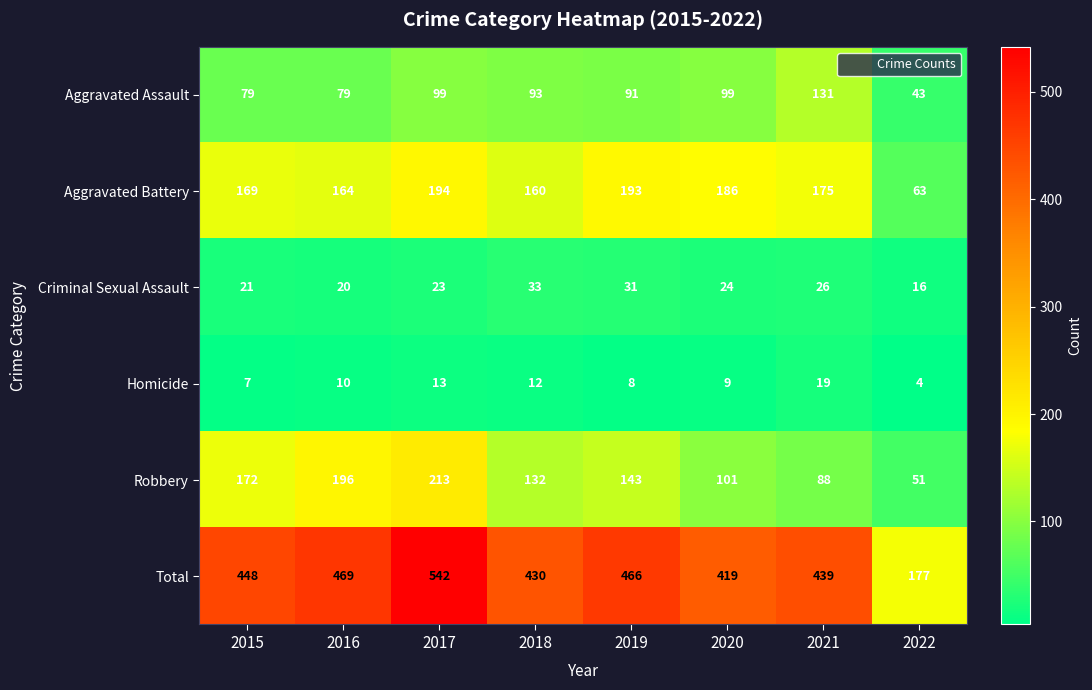

What is the sum of all Robbery values?

1096